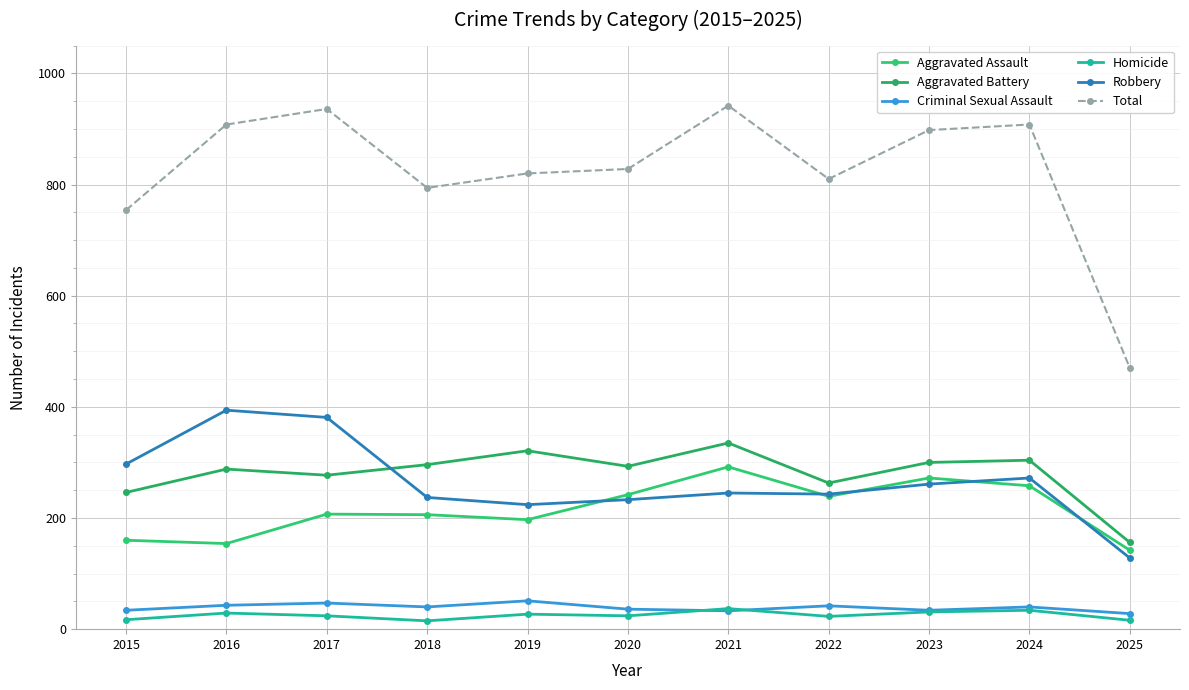

The Homicide series shows 7 at 2020. True or false?

False